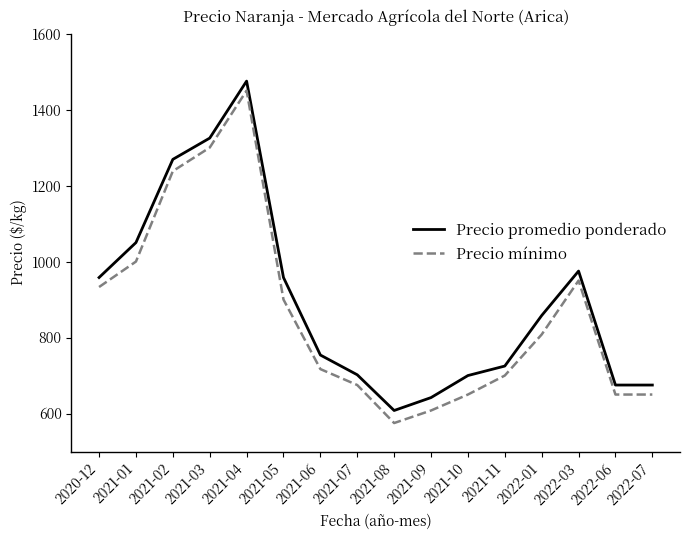

Which category has the lowest value in the Precio mínimo series?

2021-08